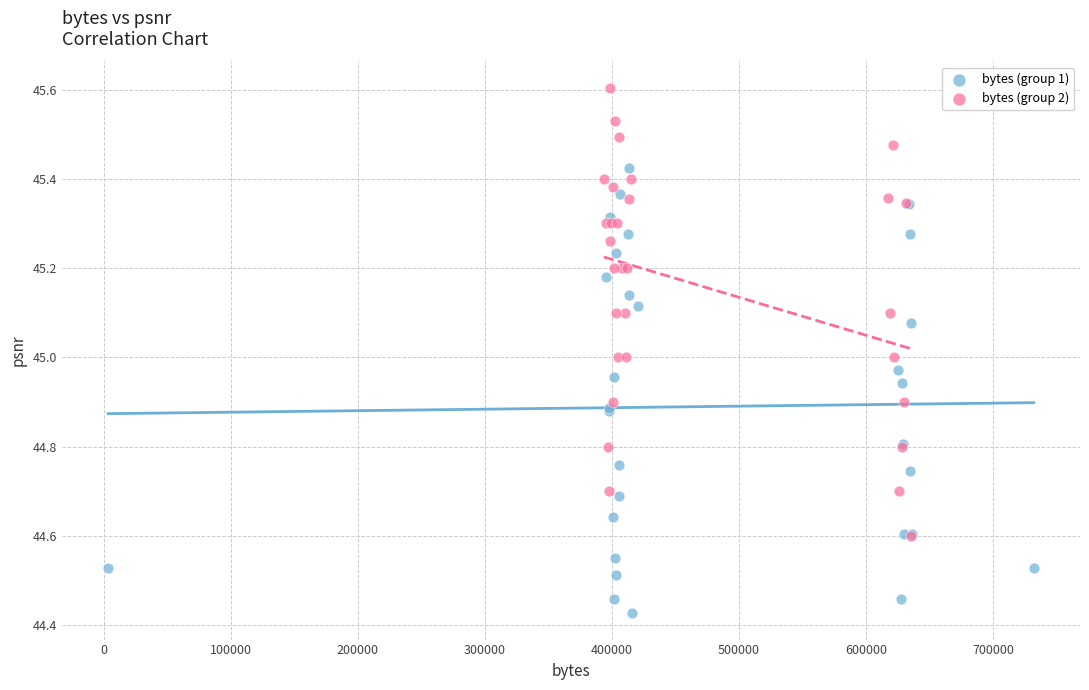

Which series contains the lowest Y value?

bytes (group 1)